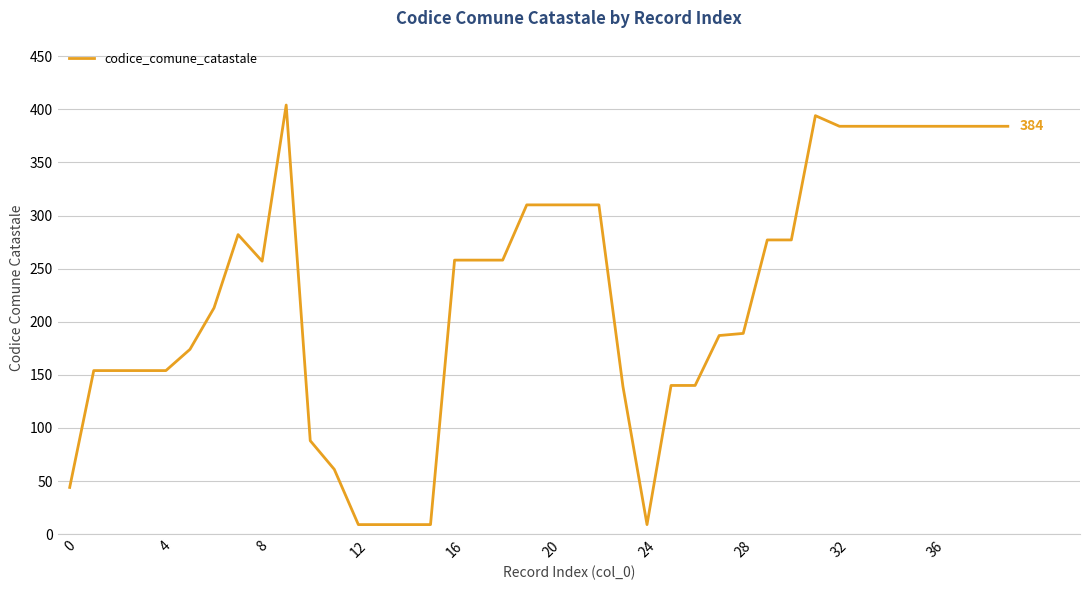

What is the greatest value displayed?

404